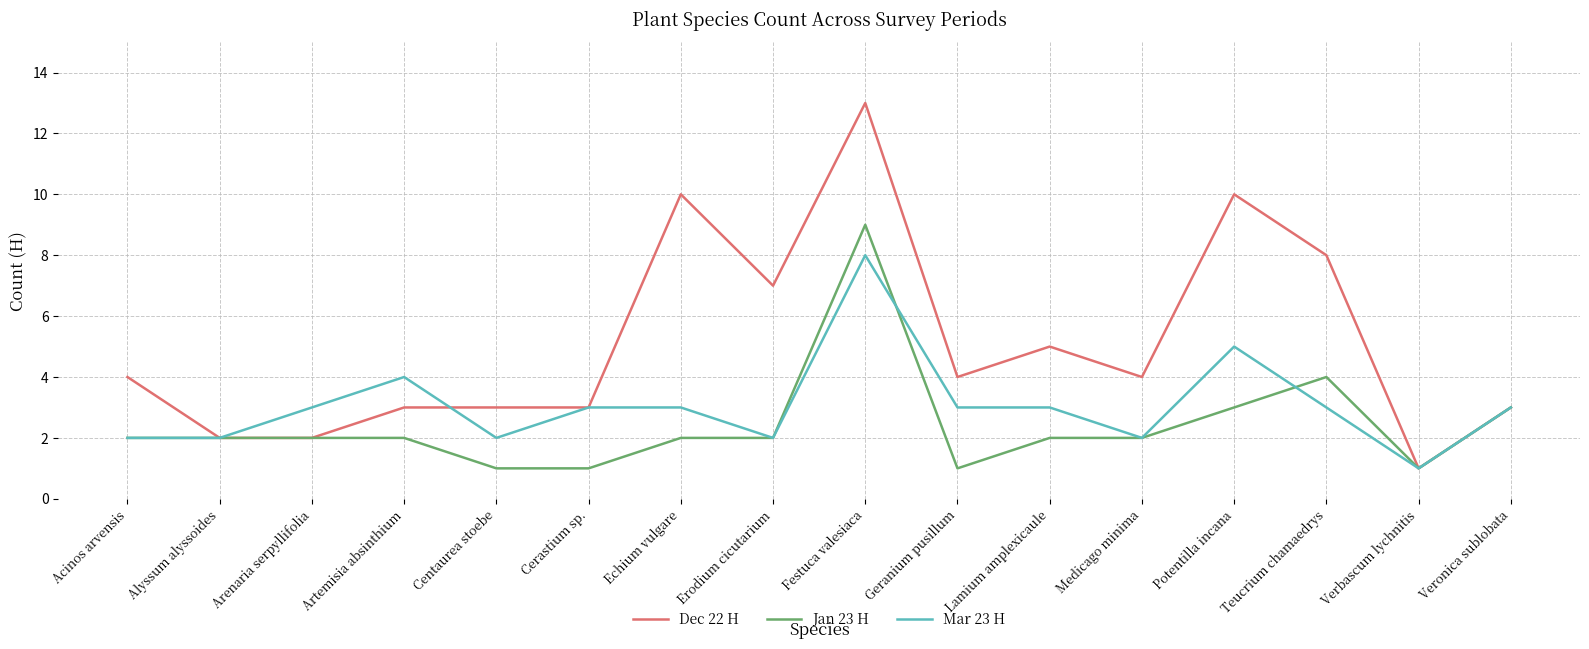

At which category is the sum across all series the highest?

Festuca valesiaca